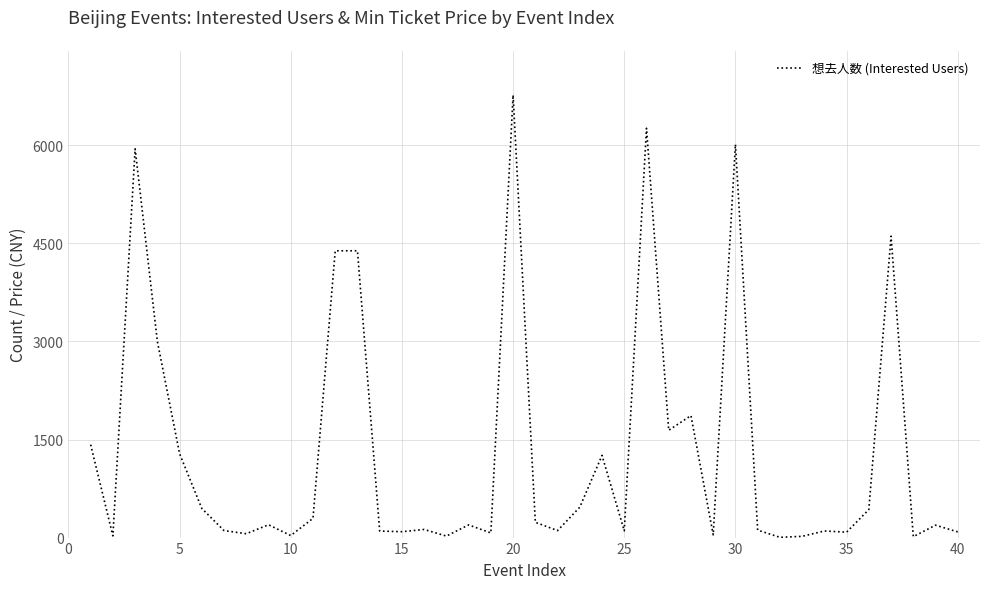

What is the maximum value shown in the chart?

6768